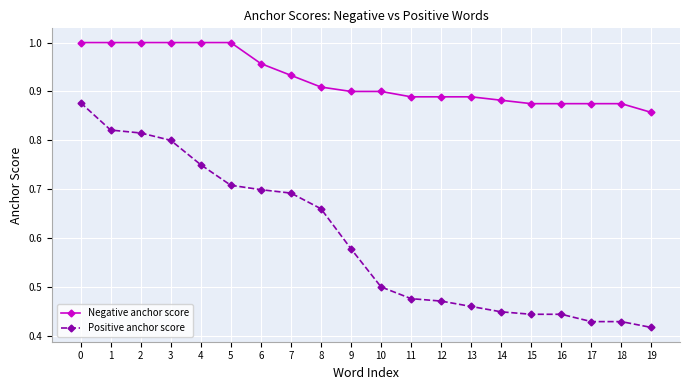

The value of Negative anchor score at 1 is 1.0. True or false?

True